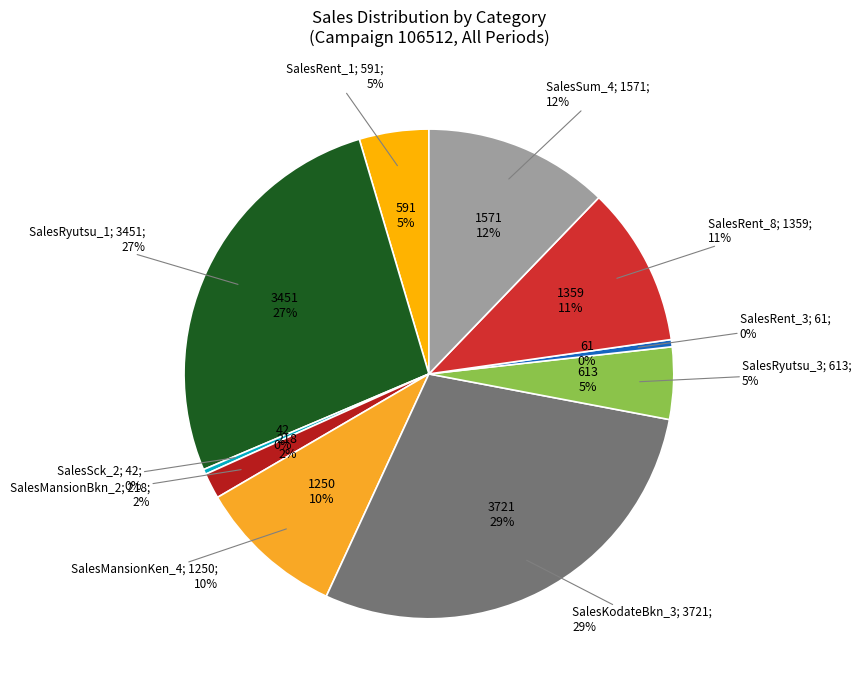

Is it true that SalesRent_1 is 5% of the pie?

True